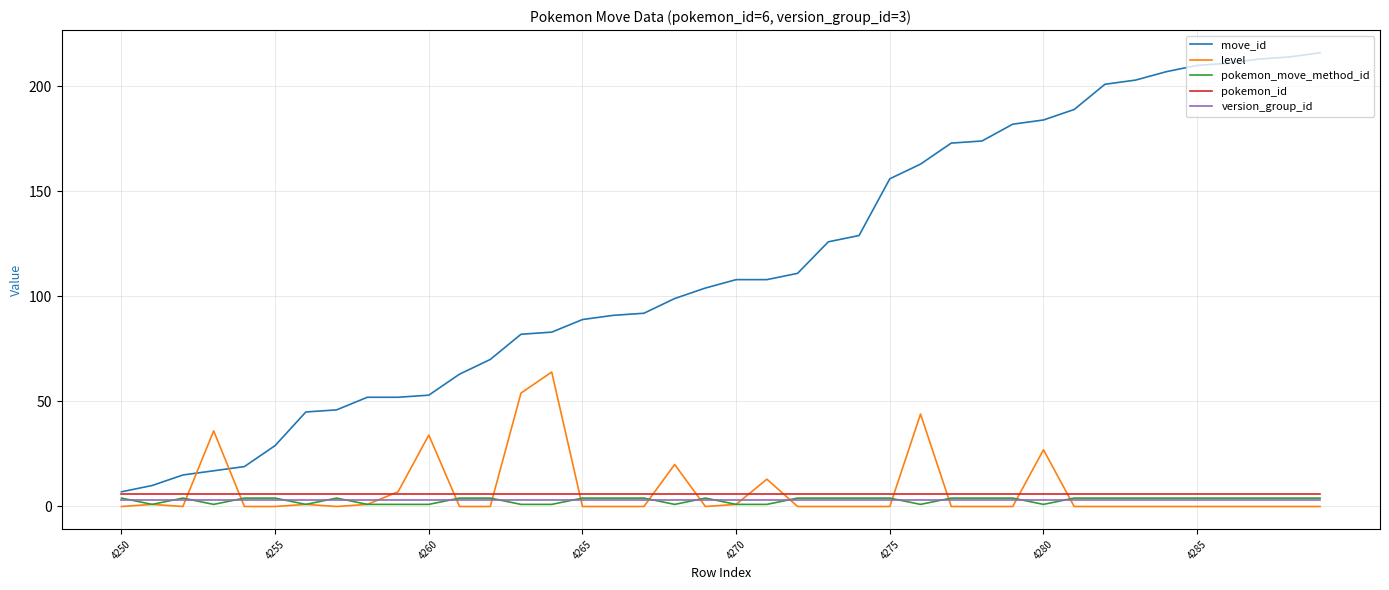

Which series has the largest range (max minus min)?

move_id